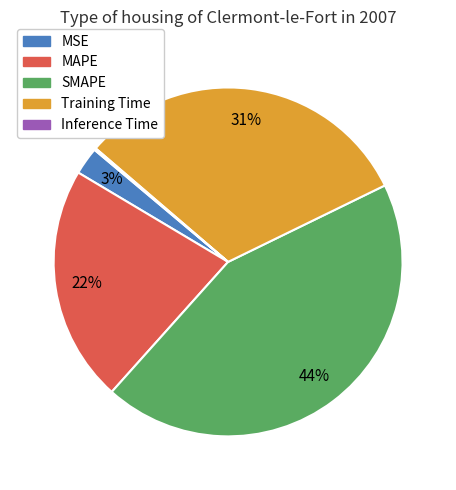

The SMAPE slice represents 59% of the pie. True or false?

False